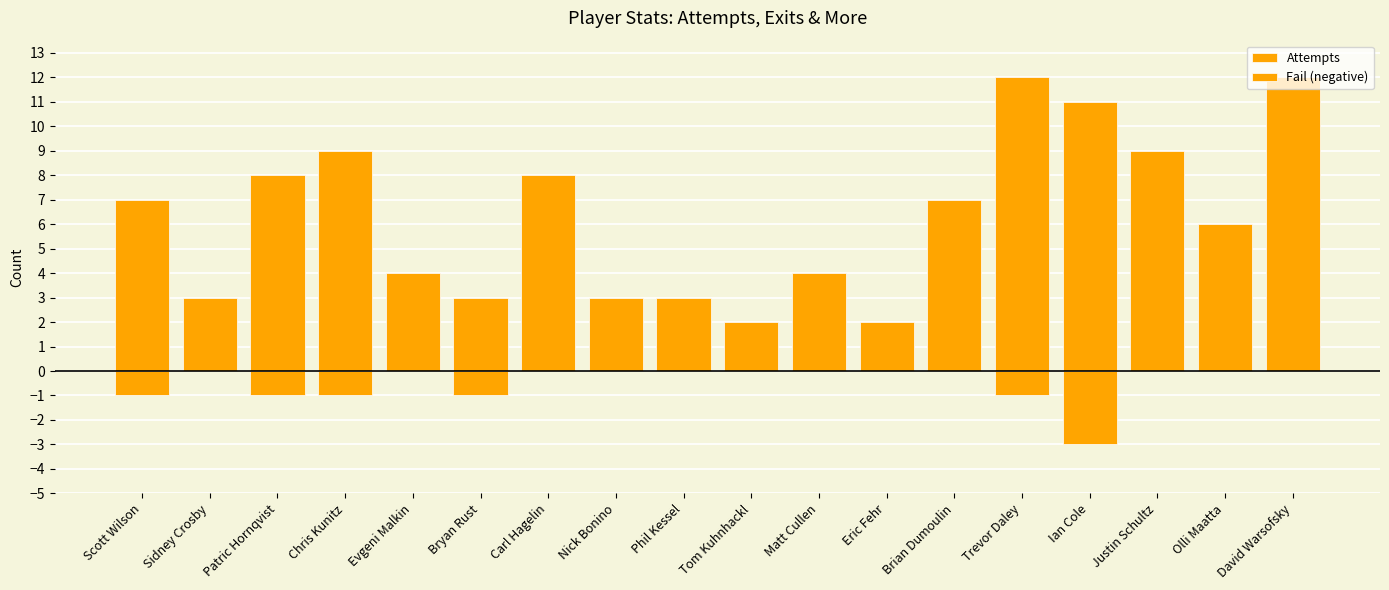

Which series has the largest total across all categories?

Attempts